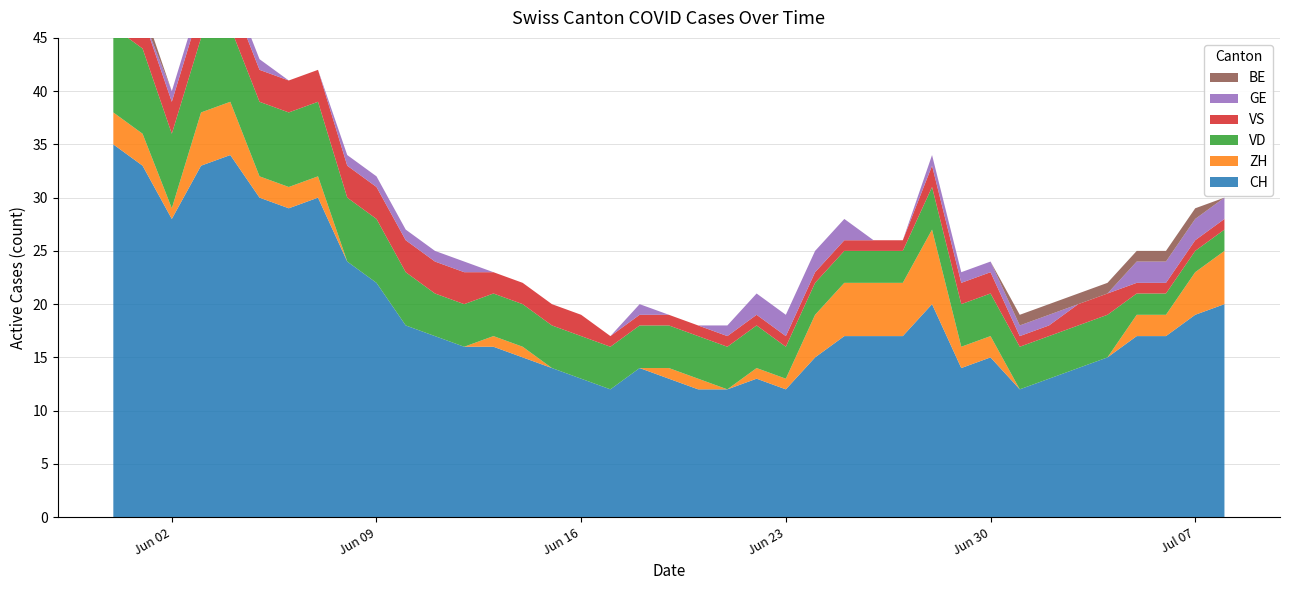

Reading left to right, transcribe all the data shown in this chart.

CH: 0=35	1=33	2=28	3=33	4=34	5=30	6=29	7=30	8=24	9=22	10=18	11=17	12=16	13=16	14=15	15=14	16=13	17=12	18=14	19=13	20=12	21=12	22=13	23=12	24=15	25=17	26=17	27=17	28=20	29=14	30=15	31=12	32=13	33=14	34=15	35=17	36=17	37=19	38=20
ZH: 0=3	1=3	2=1	3=5	4=5	5=2	6=2	7=2	8=0	9=0	10=0	11=0	12=0	13=1	14=1	15=0	16=0	17=0	18=0	19=1	20=1	21=0	22=1	23=1	24=4	25=5	26=5	27=5	28=7	29=2	30=2	31=0	32=0	33=0	34=0	35=2	36=2	37=4	38=5
VD: 0=8	1=8	2=7	3=7	4=7	5=7	6=7	7=7	8=6	9=6	10=5	11=4	12=4	13=4	14=4	15=4	16=4	17=4	18=4	19=4	20=4	21=4	22=4	23=3	24=3	25=3	26=3	27=3	28=4	29=4	30=4	31=4	32=4	33=4	34=4	35=2	36=2	37=2	38=2
VS: 0=5	1=3	2=3	3=3	4=3	5=3	6=3	7=3	8=3	9=3	10=3	11=3	12=3	13=2	14=2	15=2	16=2	17=1	18=1	19=1	20=1	21=1	22=1	23=1	24=1	25=1	26=1	27=1	28=2	29=2	30=2	31=1	32=1	33=2	34=2	35=1	36=1	37=1	38=1
GE: 0=0	1=0	2=1	3=1	4=1	5=1	6=0	7=0	8=1	9=1	10=1	11=1	12=1	13=0	14=0	15=0	16=0	17=0	18=1	19=0	20=0	21=1	22=2	23=2	24=2	25=2	26=0	27=0	28=1	29=1	30=1	31=1	32=1	33=0	34=0	35=2	36=2	37=2	38=2
BE: 0=1	1=1	2=0	3=0	4=0	5=0	6=0	7=0	8=0	9=0	10=0	11=0	12=0	13=0	14=0	15=0	16=0	17=0	18=0	19=0	20=0	21=0	22=0	23=0	24=0	25=0	26=0	27=0	28=0	29=0	30=0	31=1	32=1	33=1	34=1	35=1	36=1	37=1	38=0